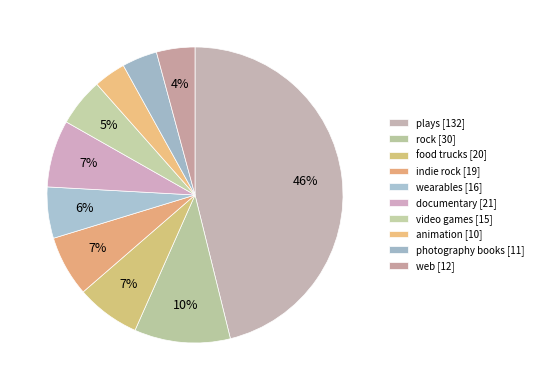

Which slice is the largest?

plays